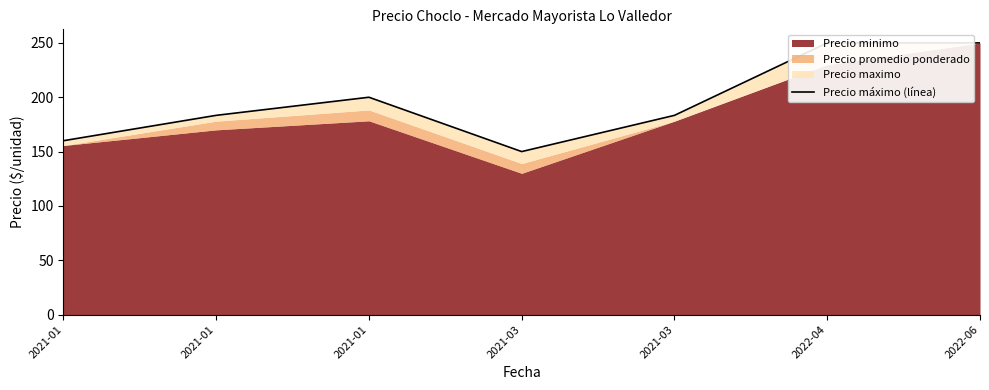

Where is the first local minimum?

2021-03